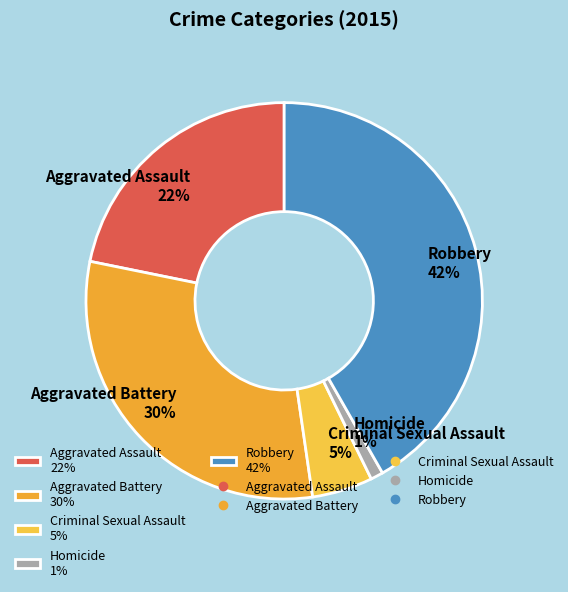

Which has a higher value, Robbery 42% or Criminal Sexual Assault 5%?

Robbery 42%